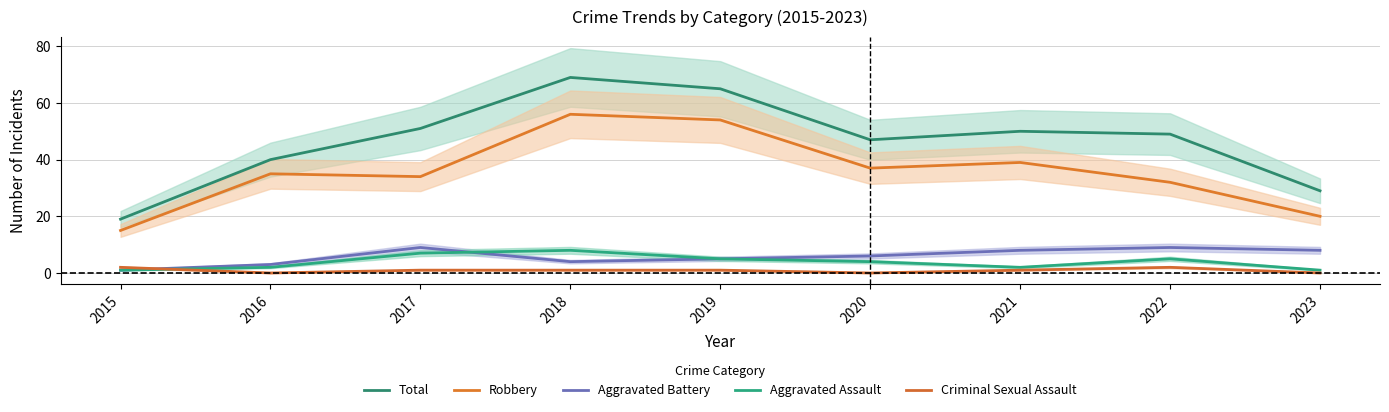

Reading left to right, extract all data points from this chart.

Total: 2015=19	2016=40	2017=51	2018=69	2019=65	2020=47	2021=50	2022=49	2023=29
Robbery: 2015=15	2016=35	2017=34	2018=56	2019=54	2020=37	2021=39	2022=32	2023=20
Aggravated Battery: 2015=1	2016=3	2017=9	2018=4	2019=5	2020=6	2021=8	2022=9	2023=8
Aggravated Assault: 2015=1	2016=2	2017=7	2018=8	2019=5	2020=4	2021=2	2022=5	2023=1
Criminal Sexual Assault: 2015=2	2016=0	2017=1	2018=1	2019=1	2020=0	2021=1	2022=2	2023=0